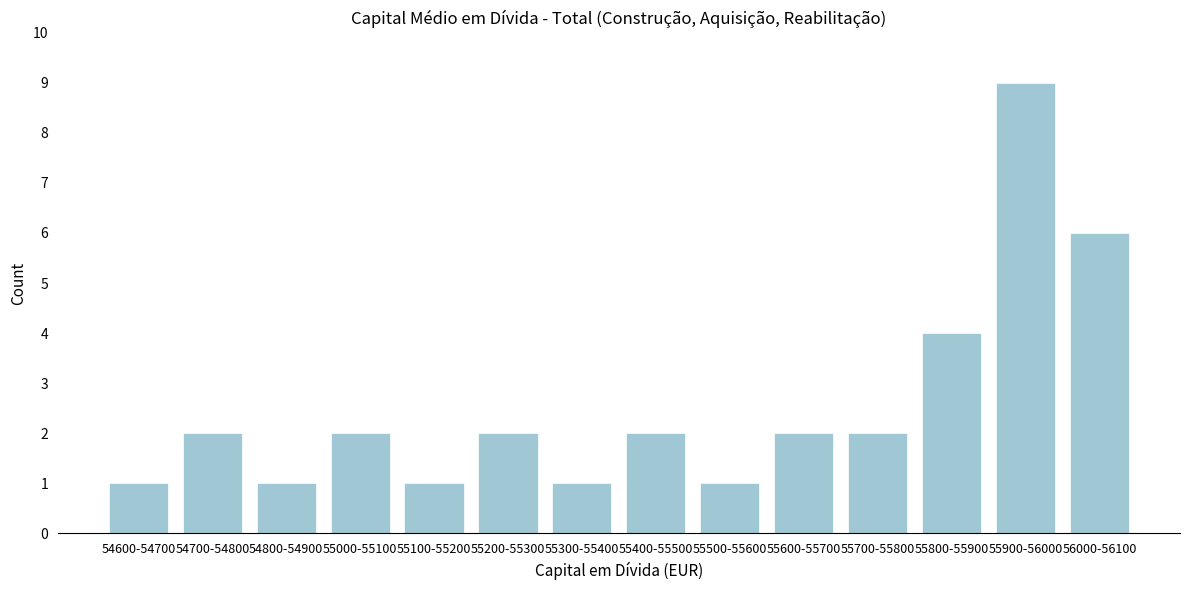

Reading left to right, extract all data points from this chart.

54600-54700=1	54700-54800=2	54800-54900=1	55000-55100=2	55100-55200=1	55200-55300=2	55300-55400=1	55400-55500=2	55500-55600=1	55600-55700=2	55700-55800=2	55800-55900=4	55900-56000=9	56000-56100=6